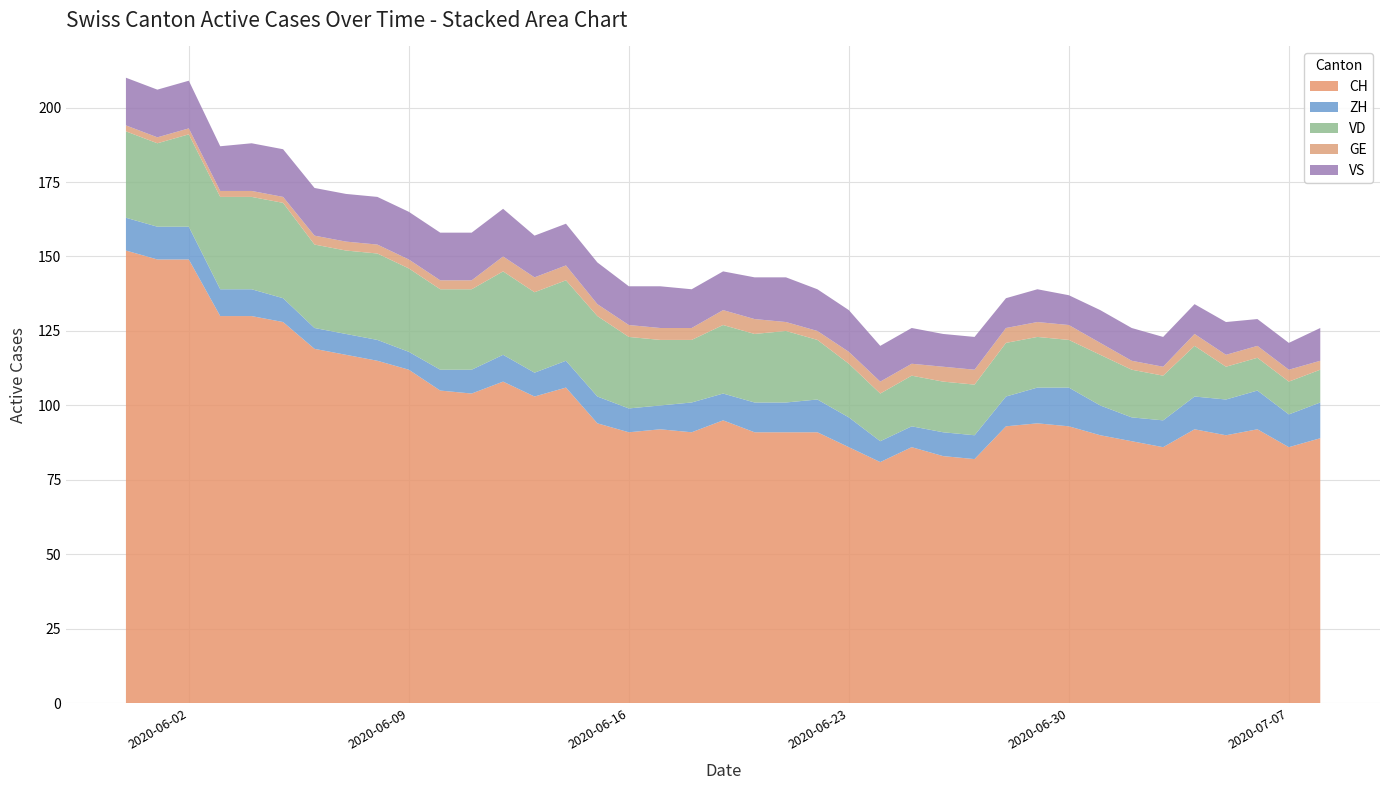

Reading right to left, what are all the values shown in this chart?

CH: 89	86	92	90	92	86	88	90	93	94	93	82	83	86	81	86	91	91	91	95	91	92	91	94	106	103	108	104	105	112	115	117	119	128	130	130	149	149	152
ZH: 12	11	13	12	11	9	8	10	13	12	10	8	8	7	7	10	11	10	10	9	10	8	8	9	9	8	9	8	7	6	7	7	7	8	9	9	11	11	11
VD: 11	11	11	11	17	15	16	17	16	17	18	17	17	17	16	18	20	24	23	23	21	22	24	27	27	27	28	27	27	28	29	28	28	32	31	31	31	28	29
GE: 3	4	4	4	4	3	3	4	5	5	5	5	5	4	4	4	3	3	5	5	4	4	4	4	5	5	5	3	3	3	3	3	3	2	2	2	2	2	2
VS: 11	9	9	11	10	10	11	11	10	11	10	11	11	12	12	14	14	15	14	13	13	14	13	14	14	14	16	16	16	16	16	16	16	16	16	15	16	16	16